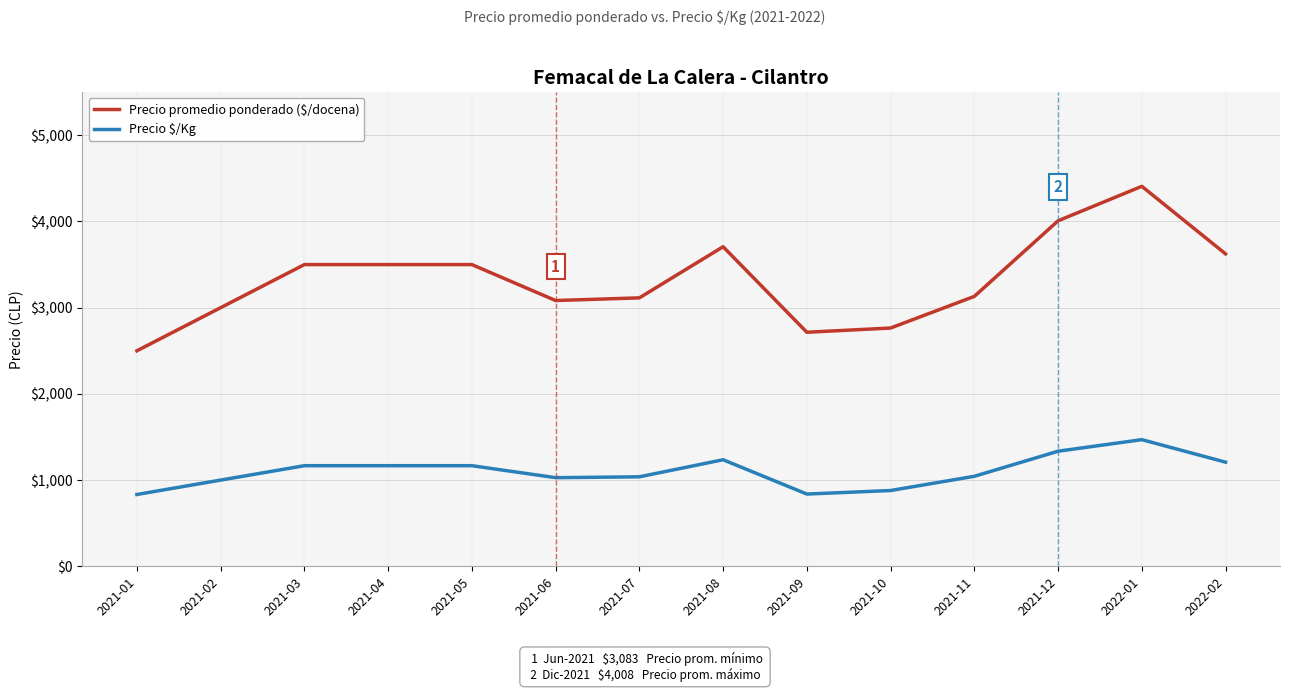

What is the difference between the maximum and minimum values in the Precio $/Kg series?

636